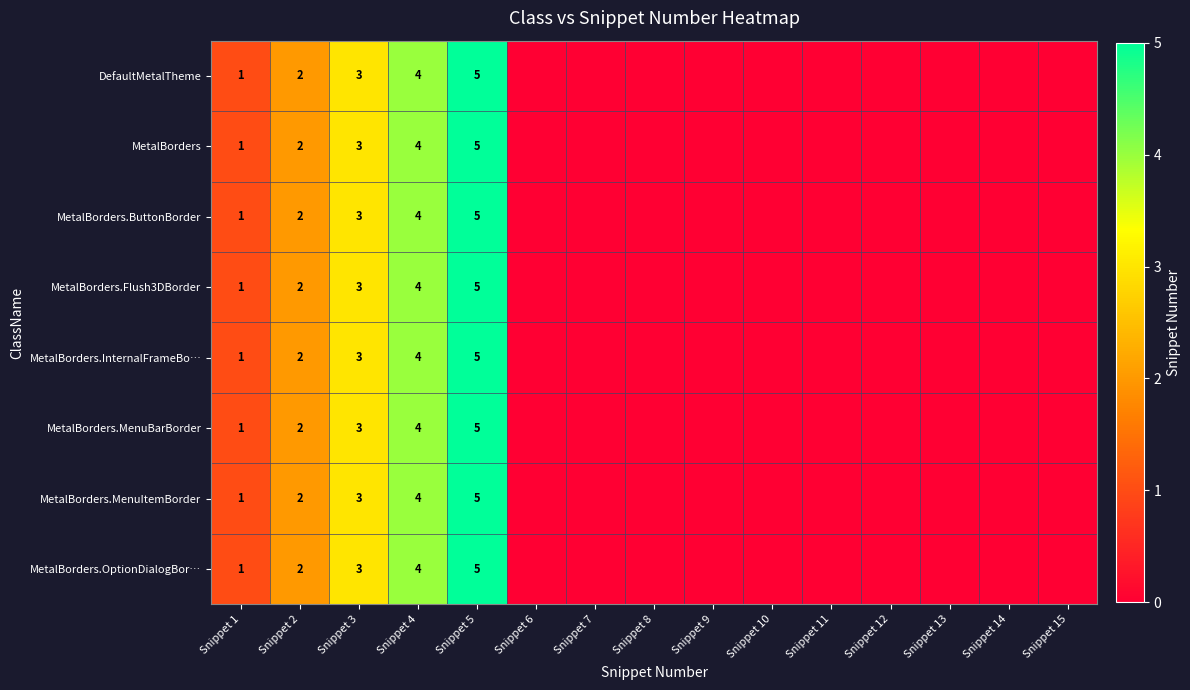

Is it true that MetalBorders.Flush3DBorder equals 7 at Snippet 4?

False